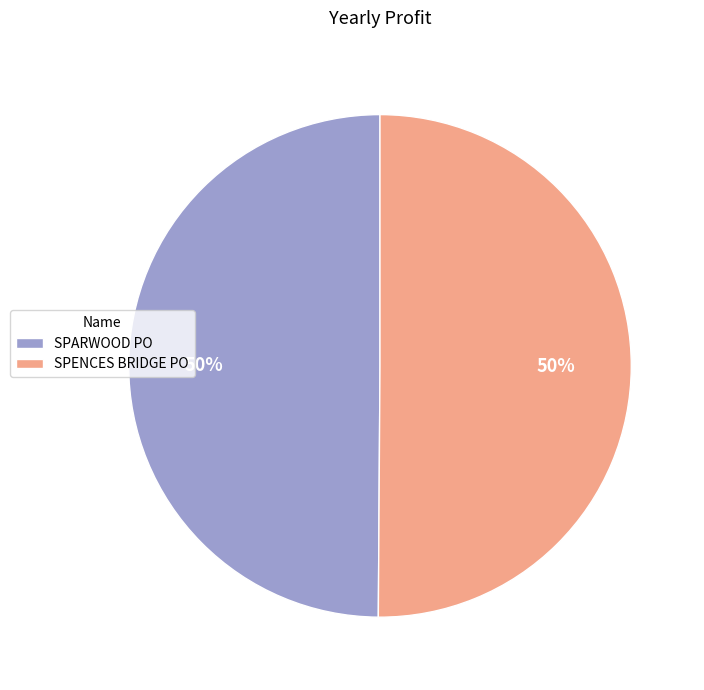

Combined, do SPARWOOD PO and SPENCES BRIDGE PO account for over 50%?

Yes